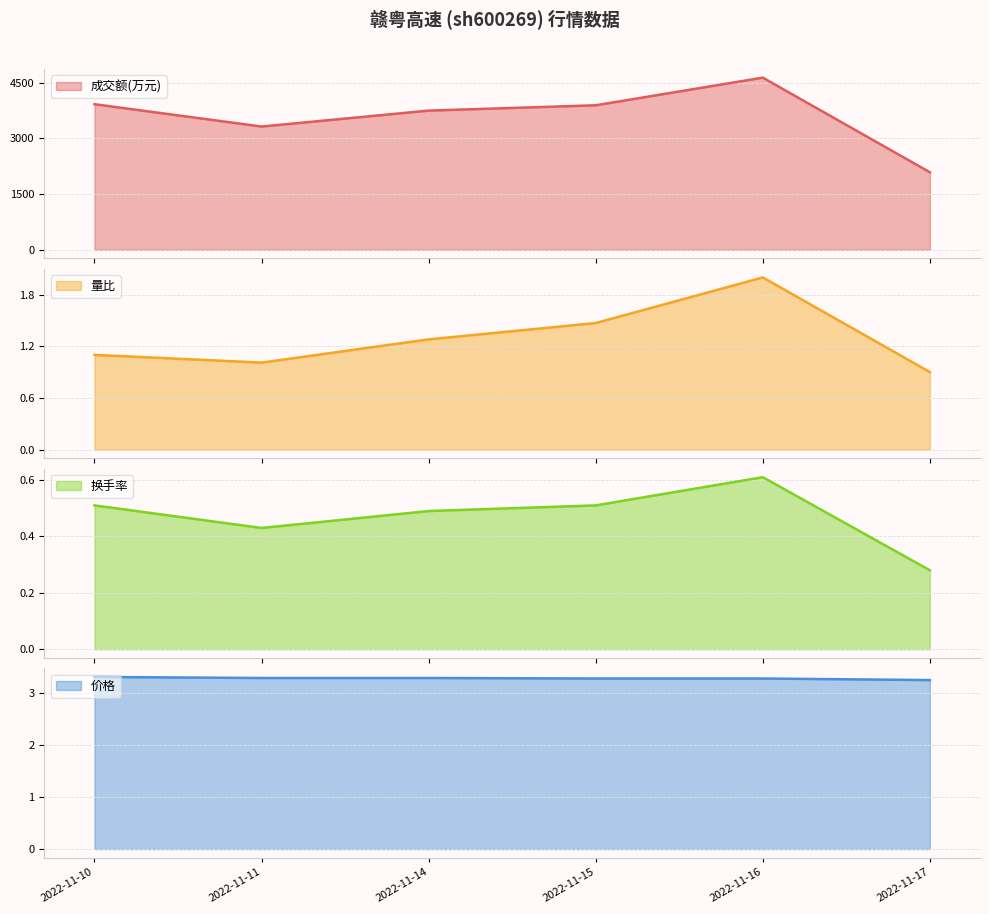

The 换手率 series shows 0.4 at 2022-11-11. True or false?

True